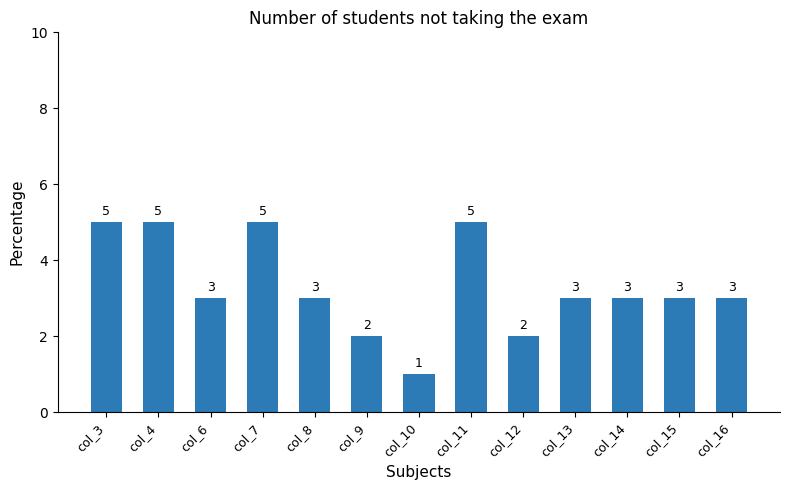

What is the average value?

3